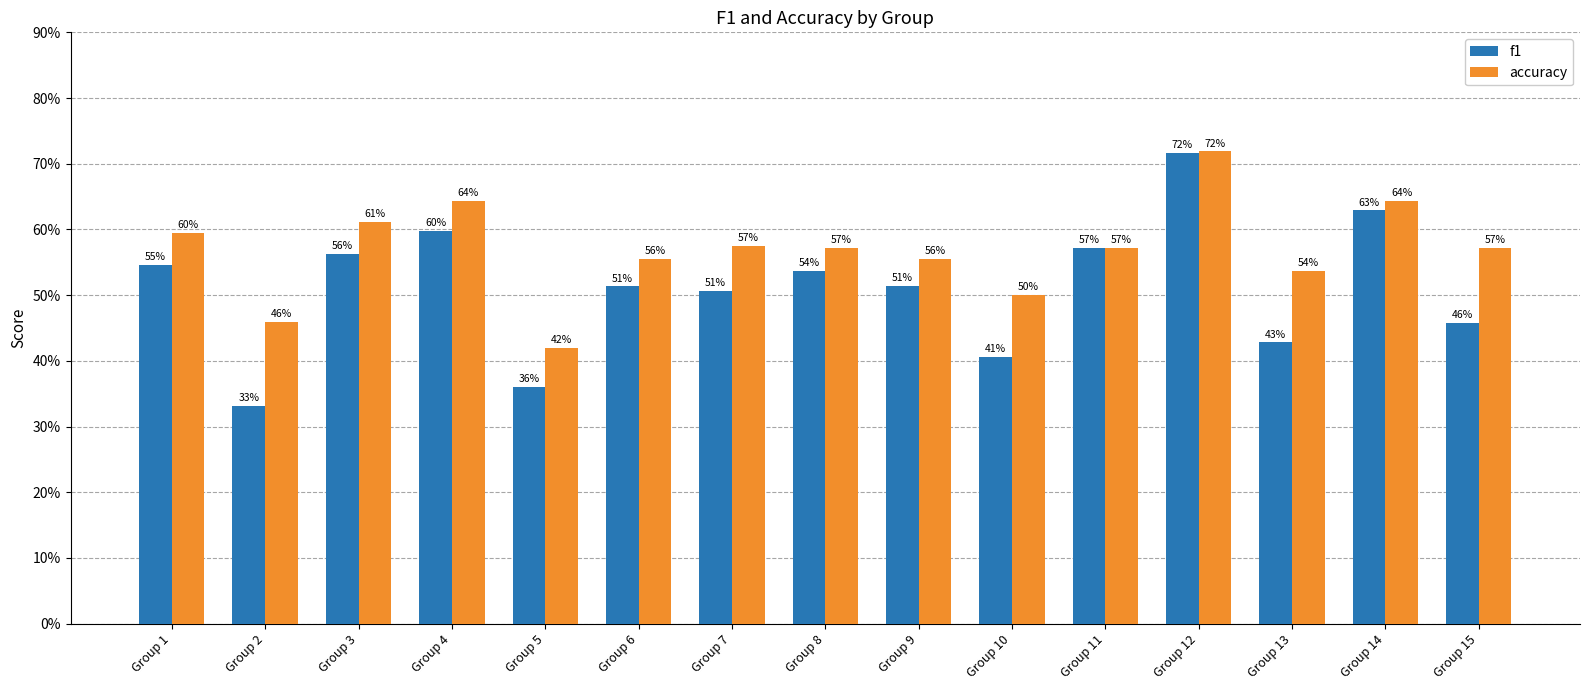

Are the bars grouped side by side (vs. stacked)?

Yes